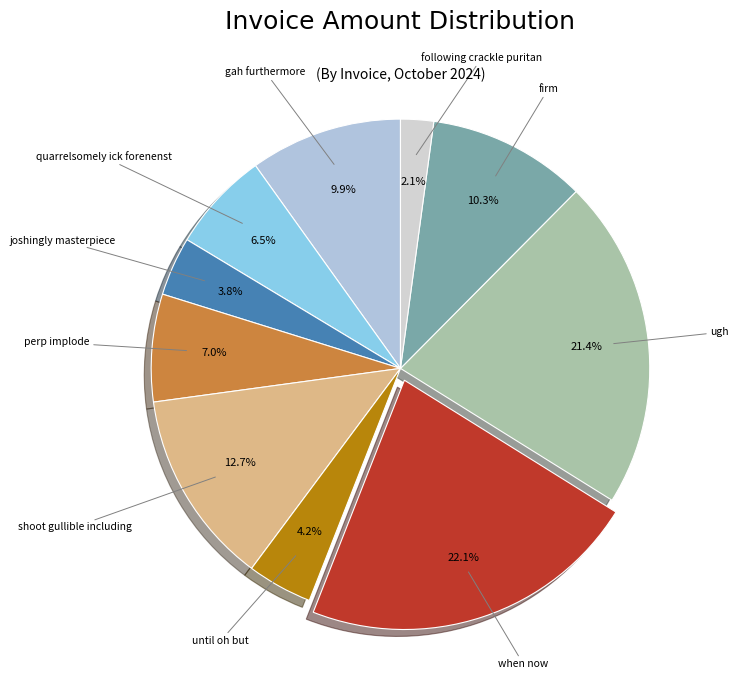

How many slices are in this pie chart?

10